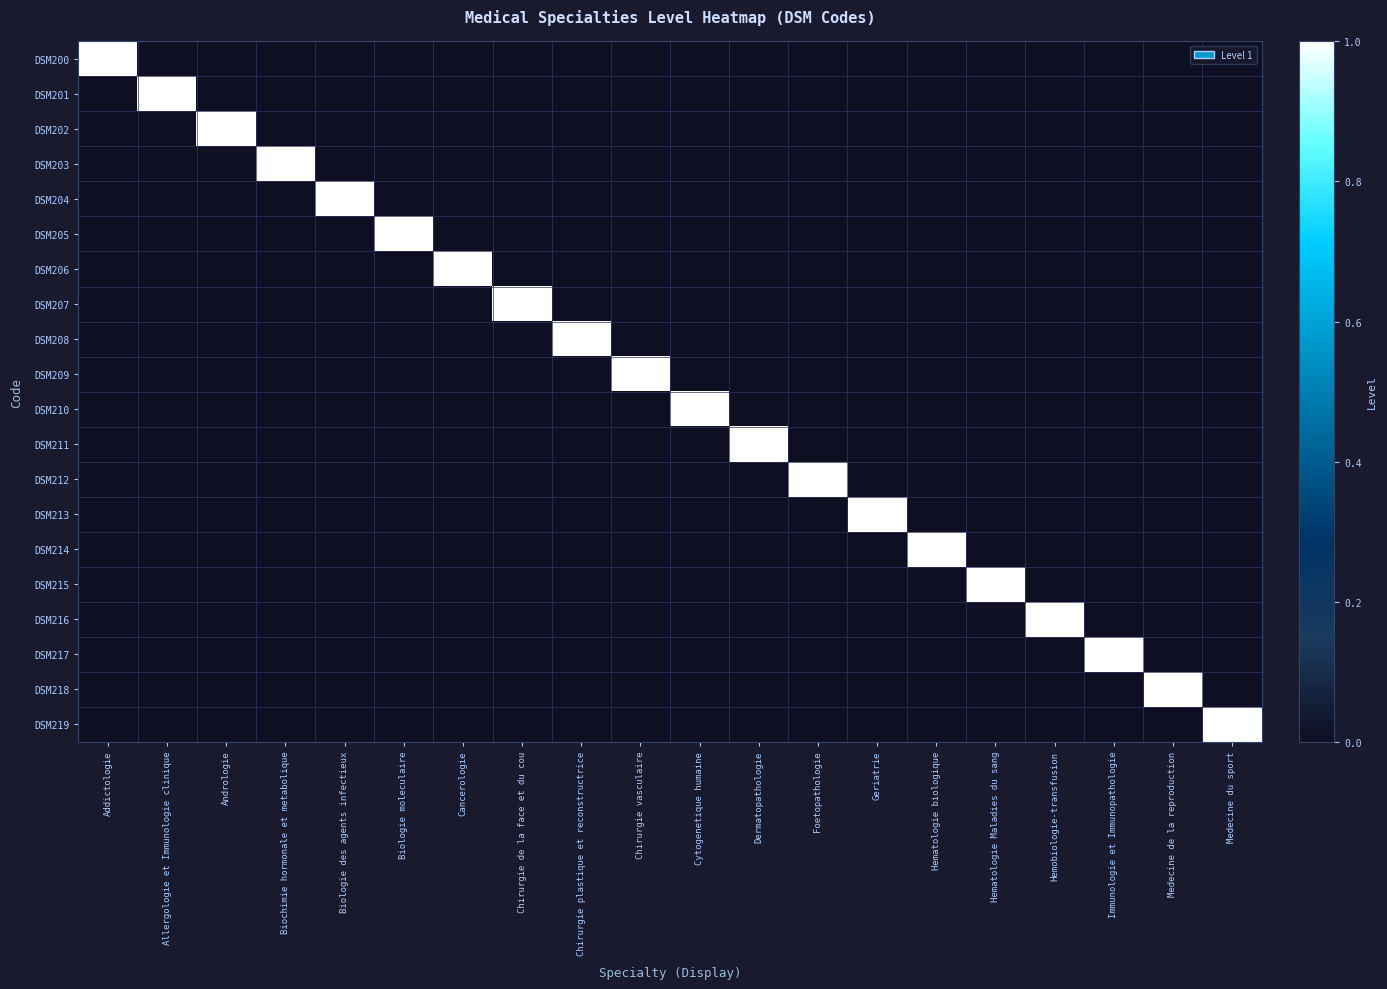

Where is DSM215 nearest to the value 0?

Addictologie